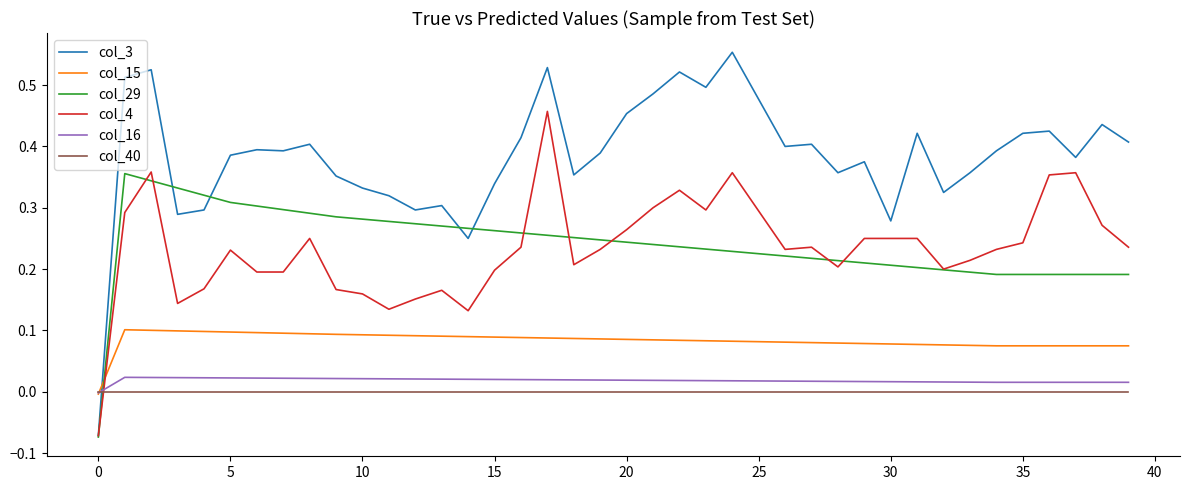

Which series has the largest range (max minus min)?

col_3